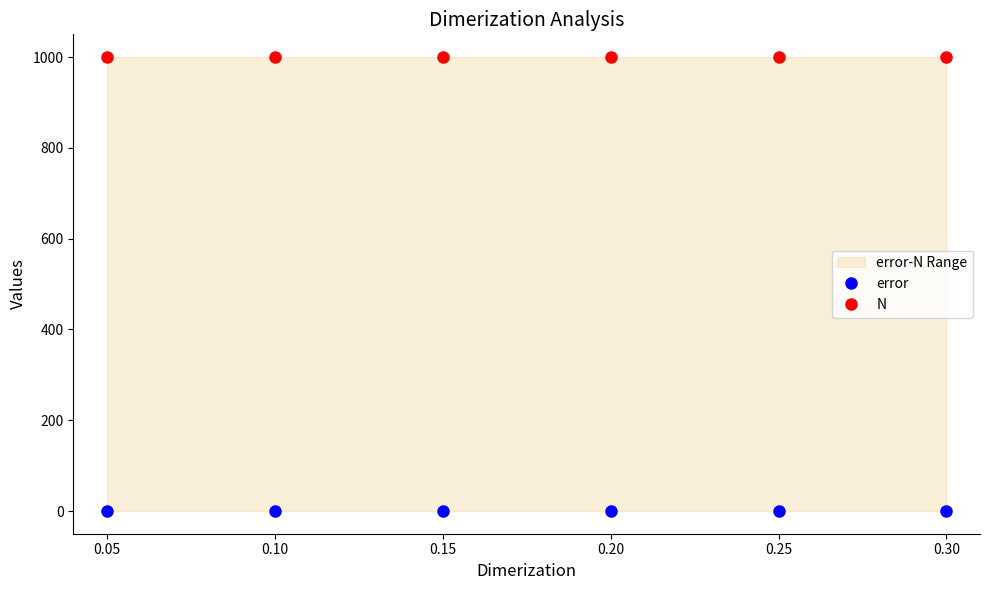

True or false: N and error cross at least once.

False